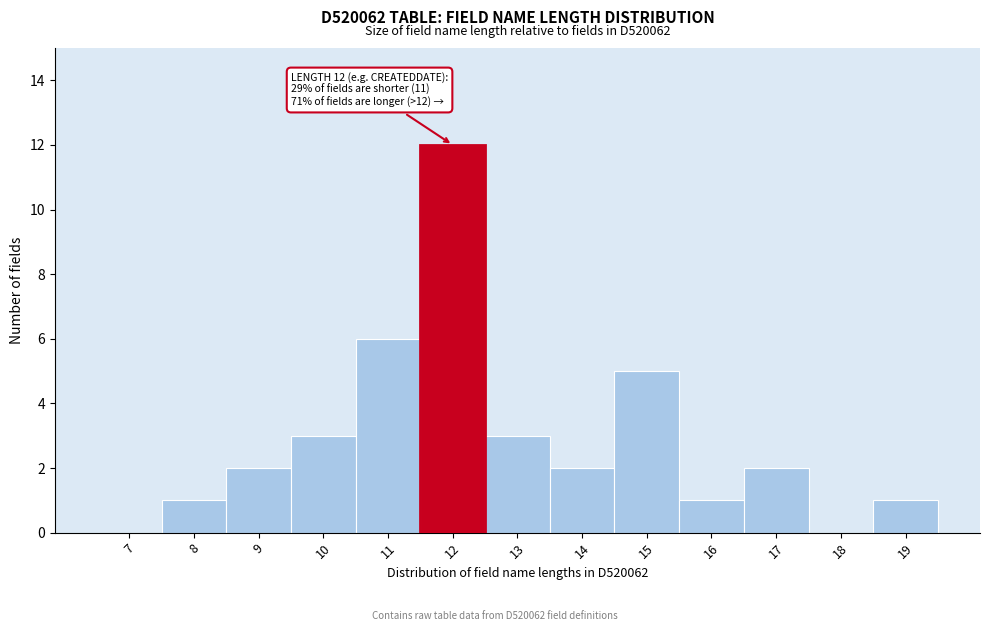

Reading right to left, list all the values displayed in this chart.

19=1	18=0	17=2	16=1	15=5	14=2	13=3	12=12	11=6	10=3	9=2	8=1	7=0